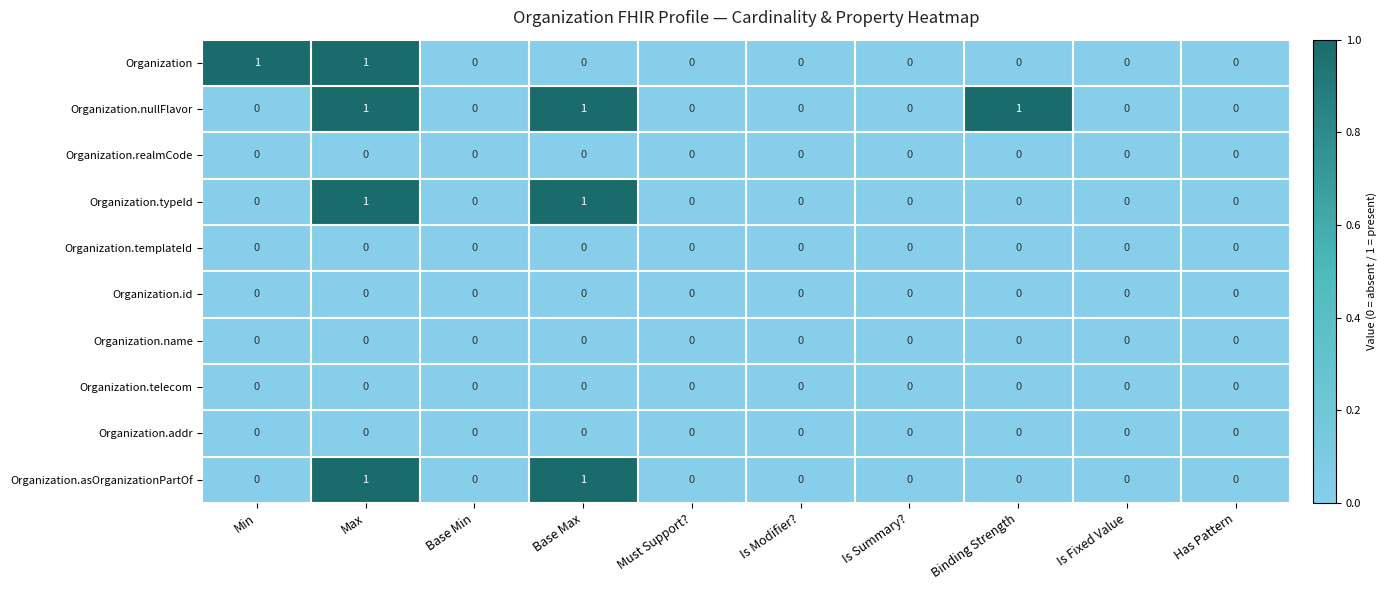

Which series changed the most between Min and Must Support??

Organization